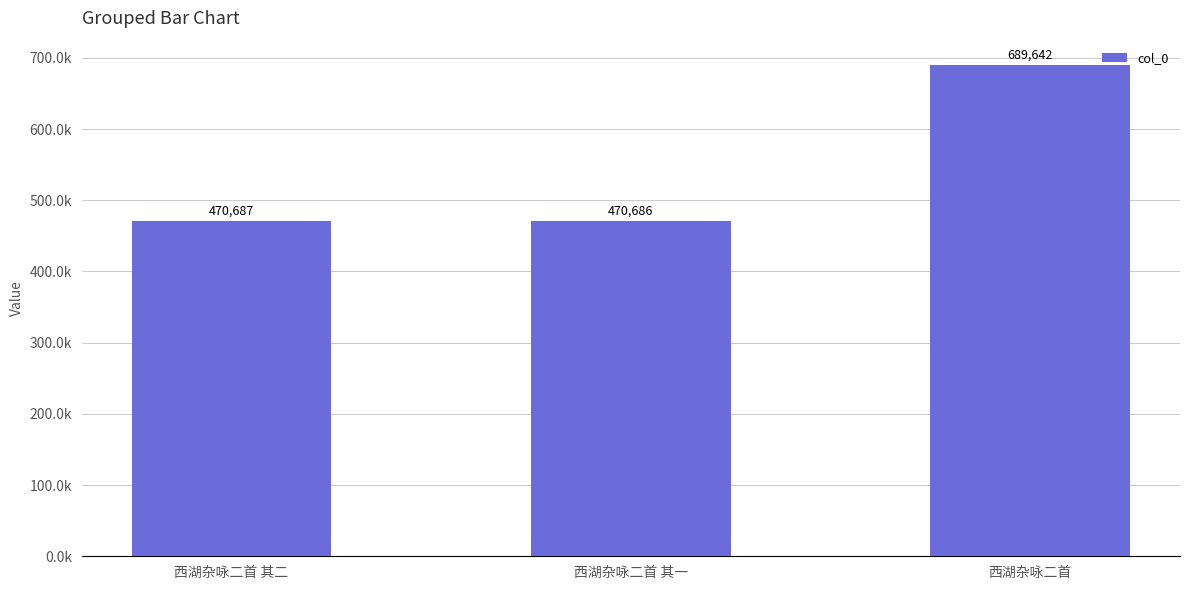

List the labels in order of value, smallest first.

西湖杂咏二首 其一, 西湖杂咏二首 其二, 西湖杂咏二首